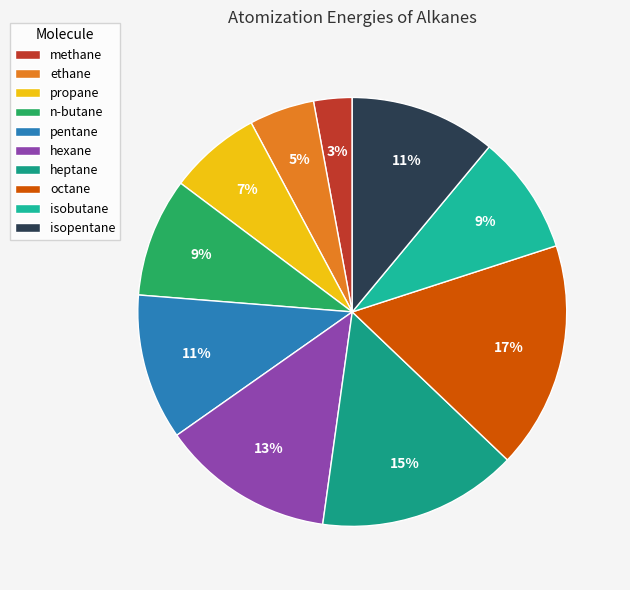

What is the total percentage of pentane and methane?

13.9%